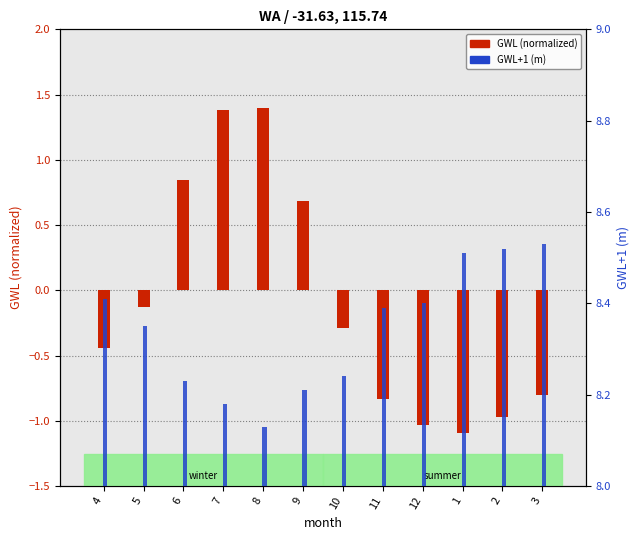

What position from the left is 8?

5